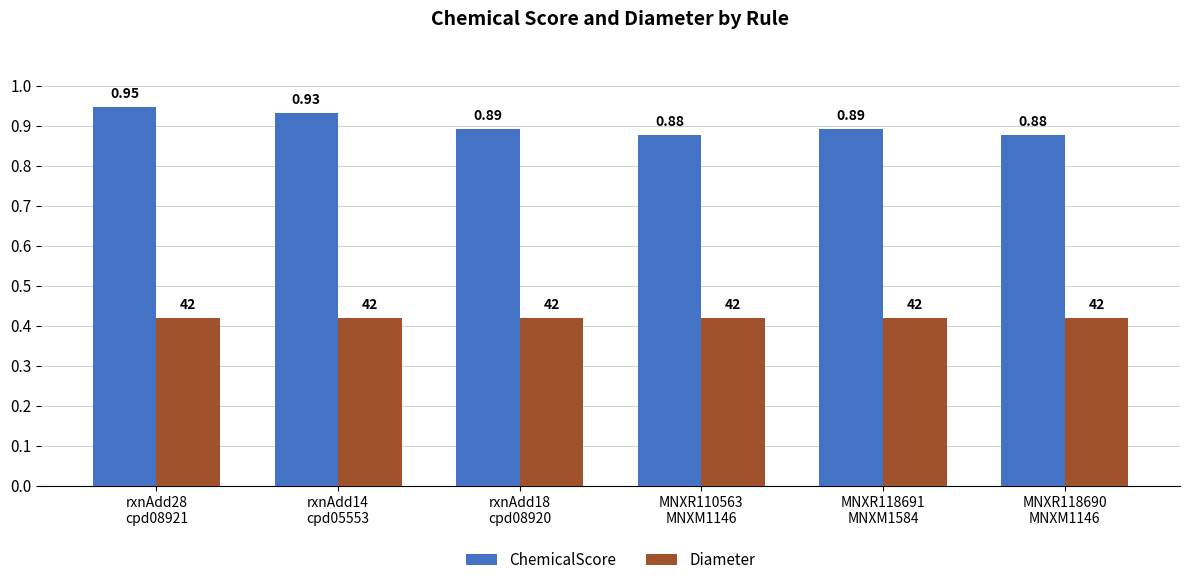

List the series in order of their overall mean, highest first.

ChemicalScore, Diameter